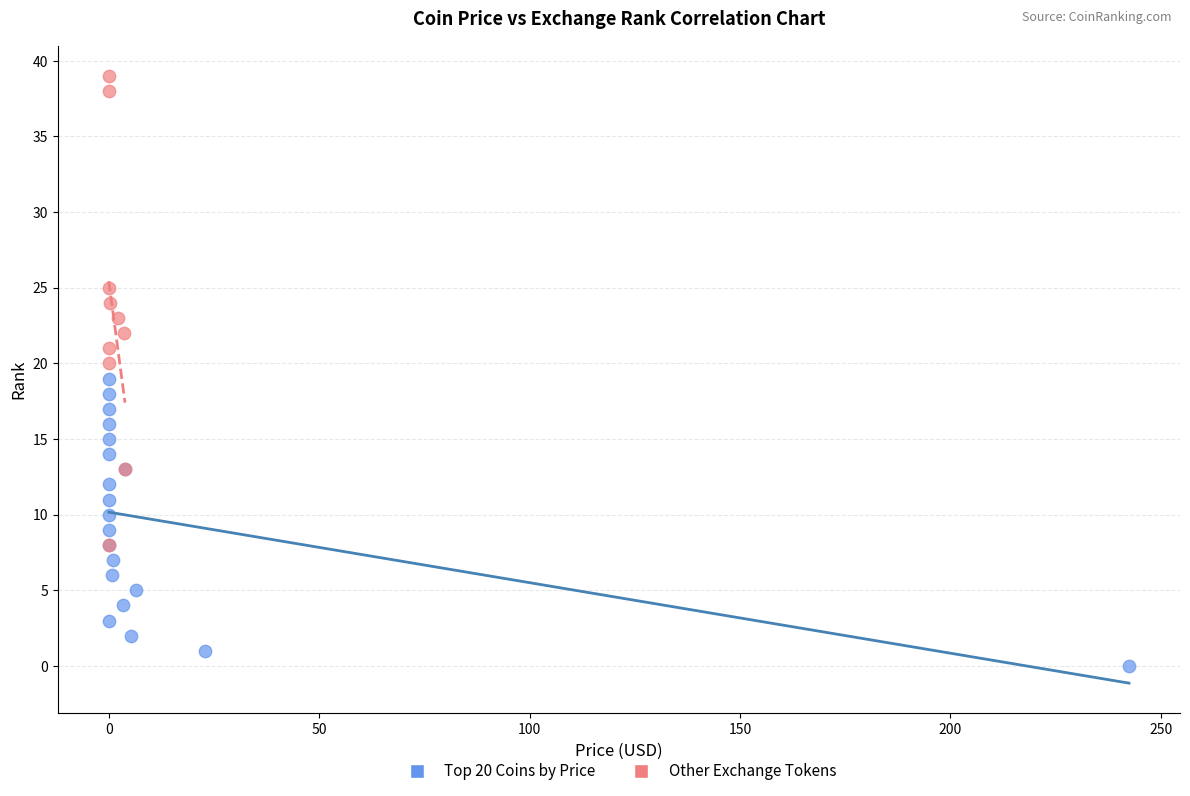

Which series contains the highest Y value?

Other Exchange Tokens